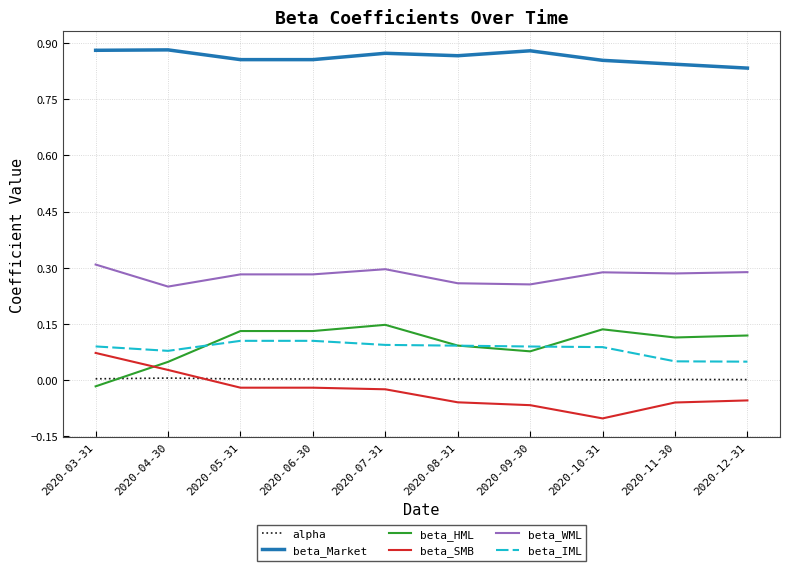

Is the value of beta_Market at 2020-12-31 greater than the value of beta_IML at 2020-12-31?

Yes